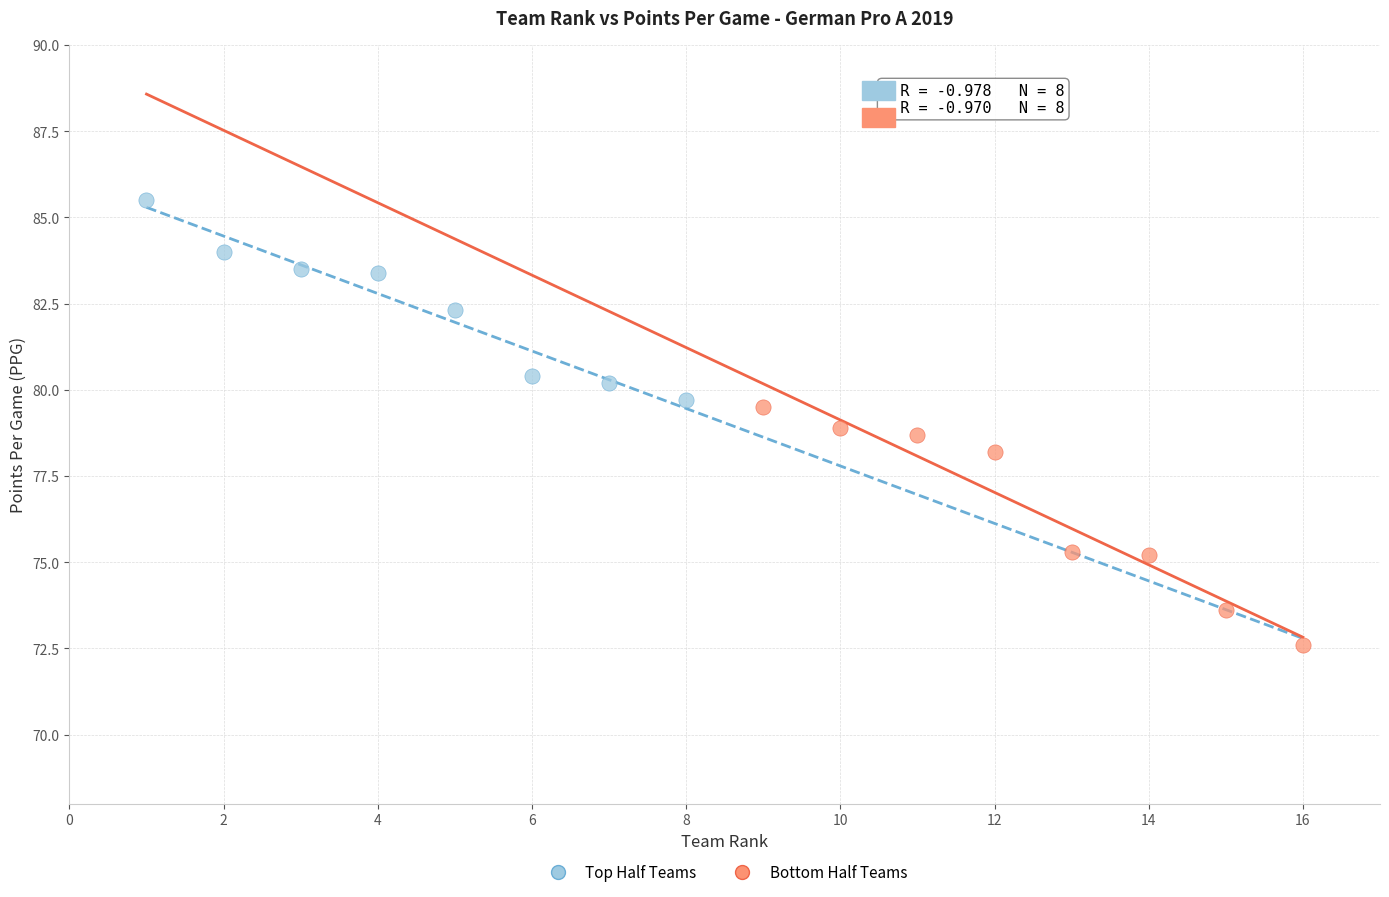

Which series contains the lowest Y value?

Bottom Half Teams